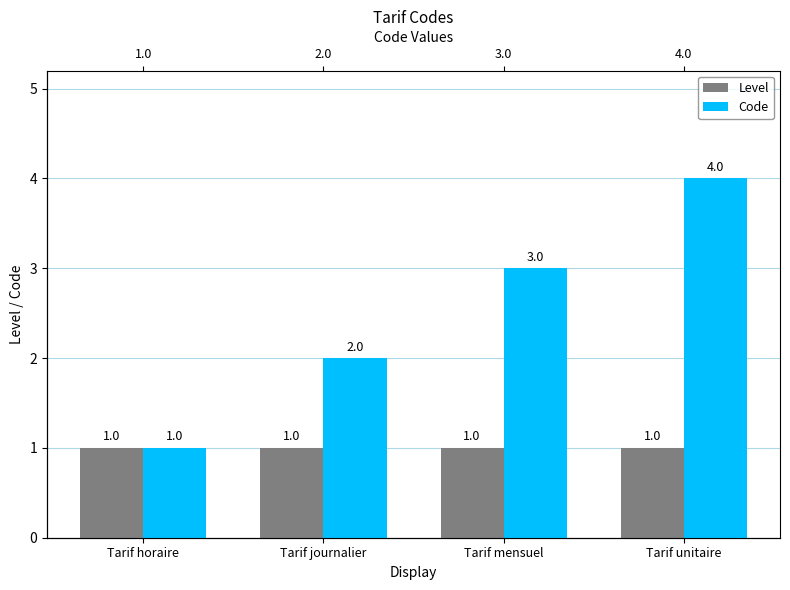

What is the label of the 4th bar from the right?

Tarif horaire